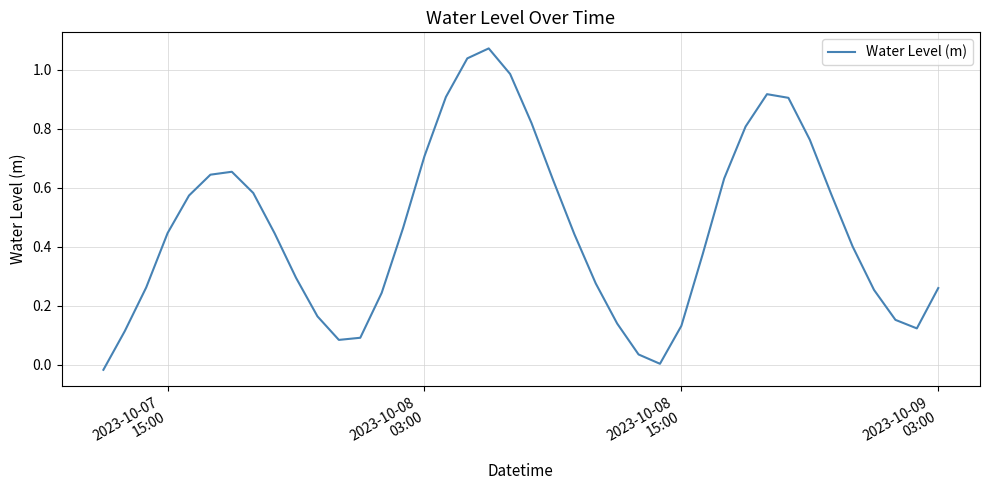

How many interior local valleys (lower than both neighbors) does the data have?

3